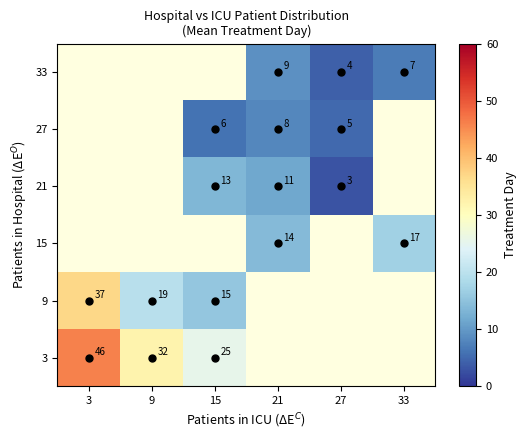

Which series changed the most between 27 and 33?

33